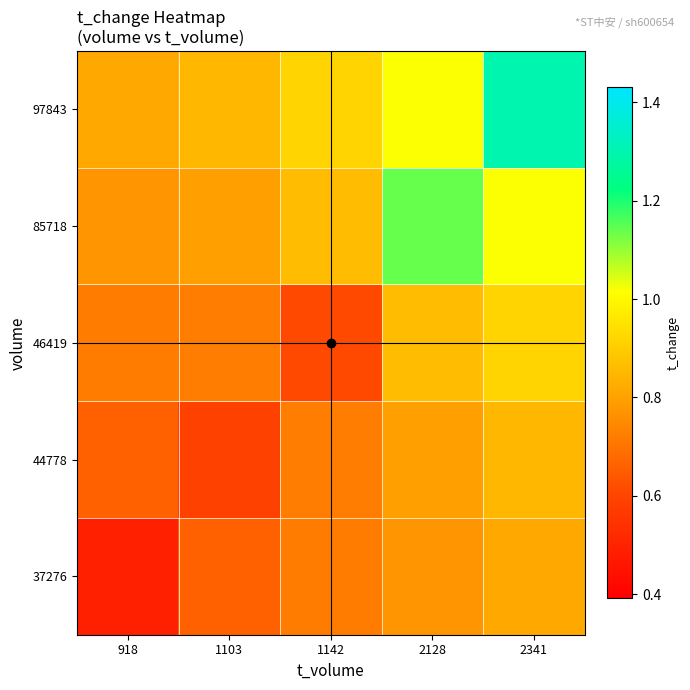

Count the number of categories in the chart.

5